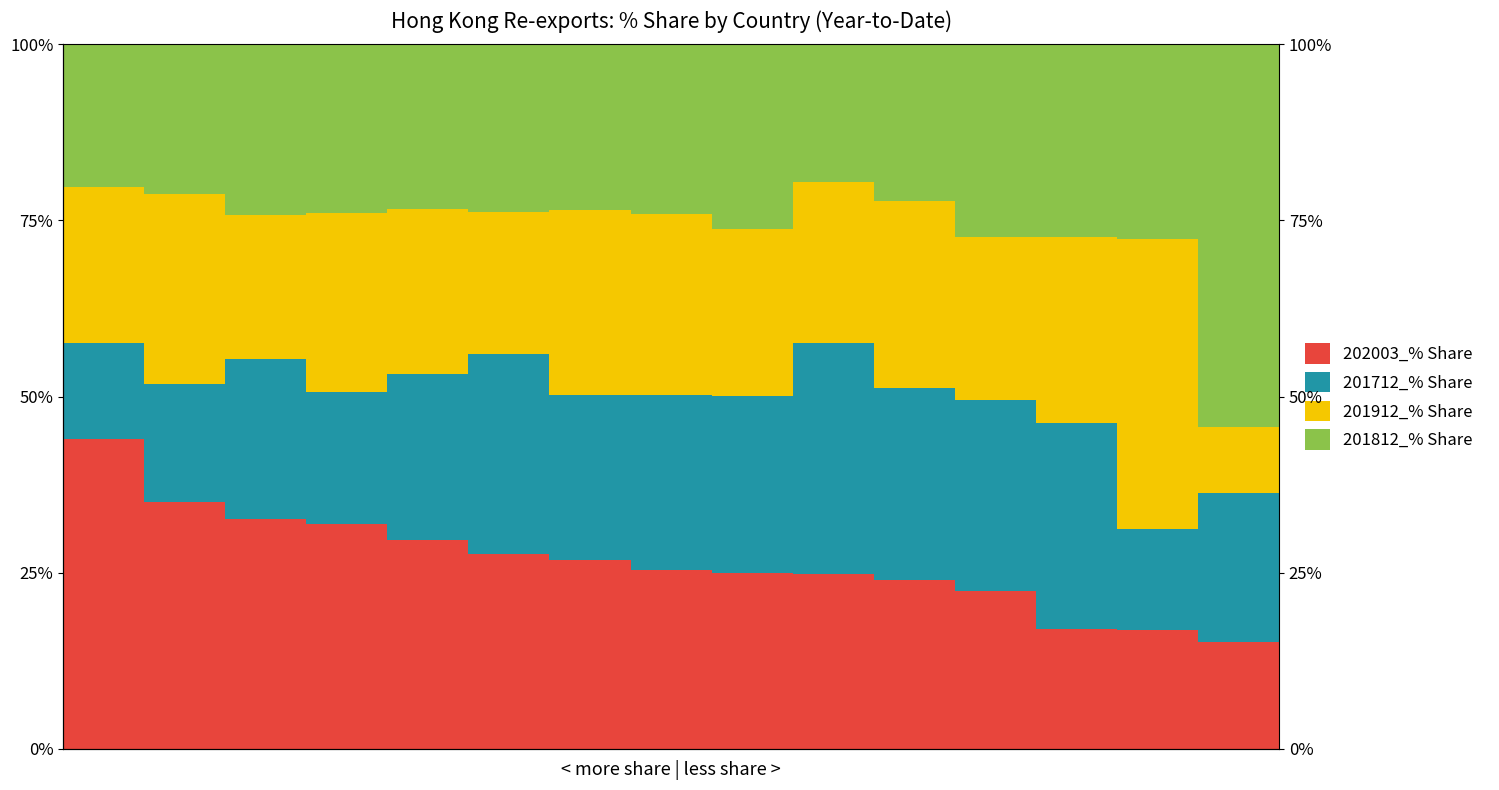

What is the difference between the highest and lowest values at 13?

26.9